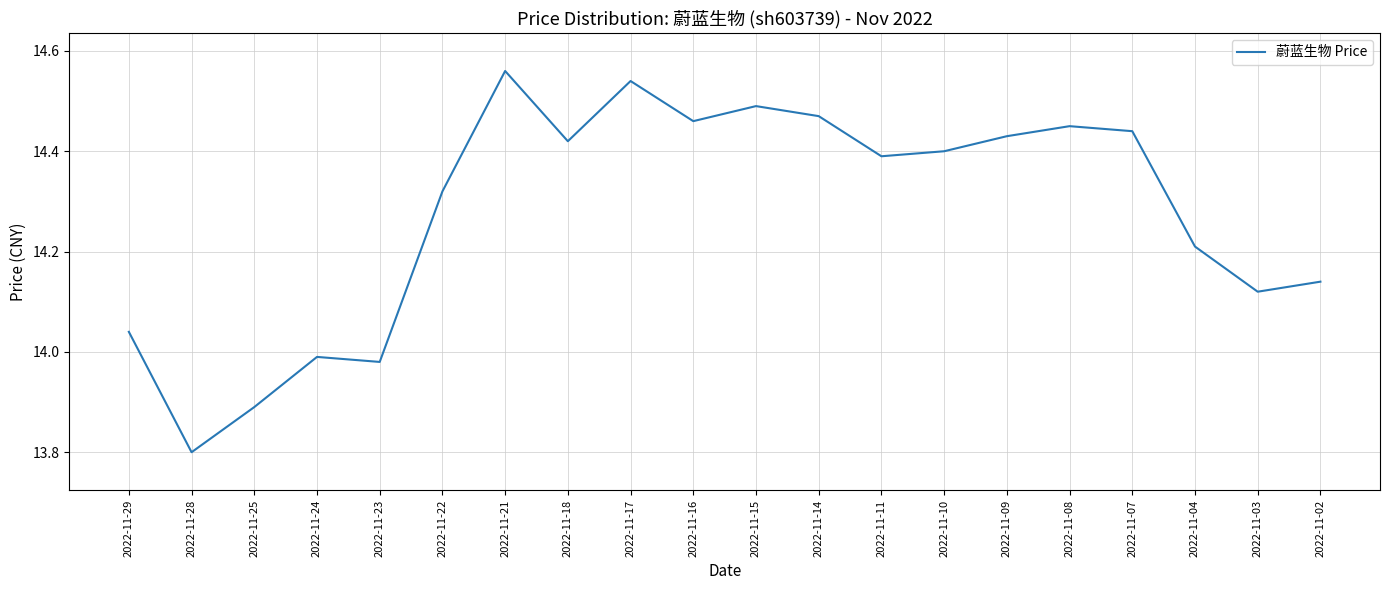

Which label corresponds to the largest value in the chart?

2022-11-21